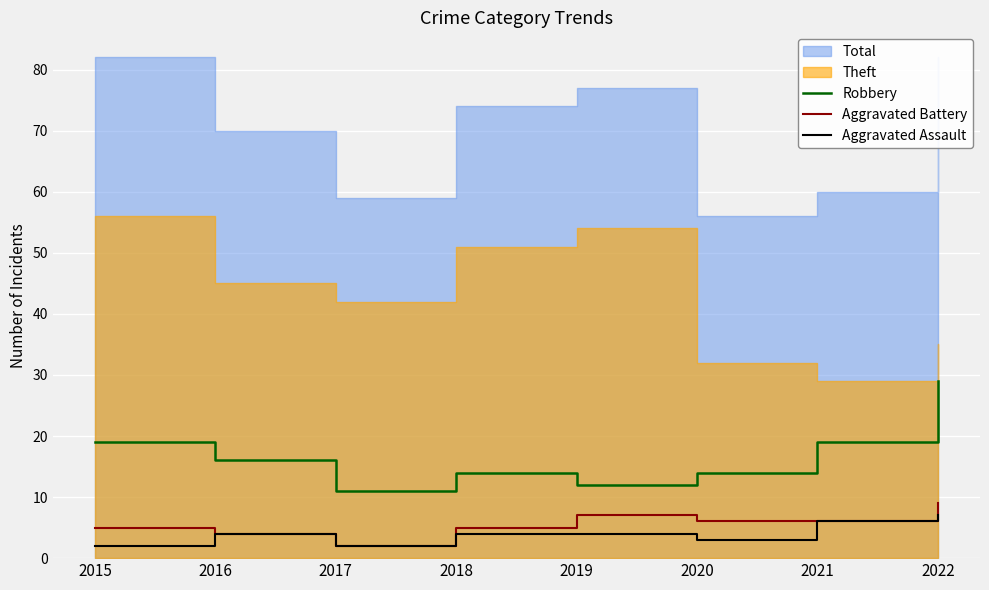

True or false: Aggravated Battery has a value of 6 at 2021.

True